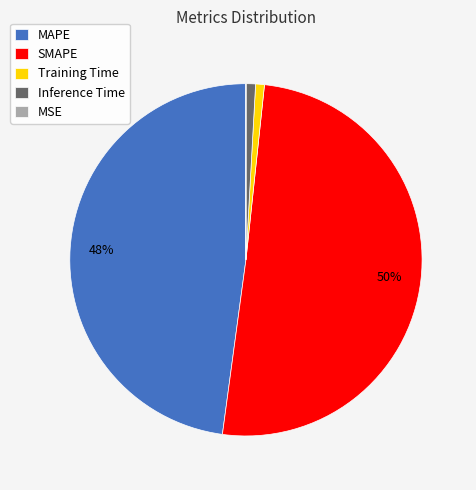

Is the sum of MAPE and SMAPE greater than half?

Yes